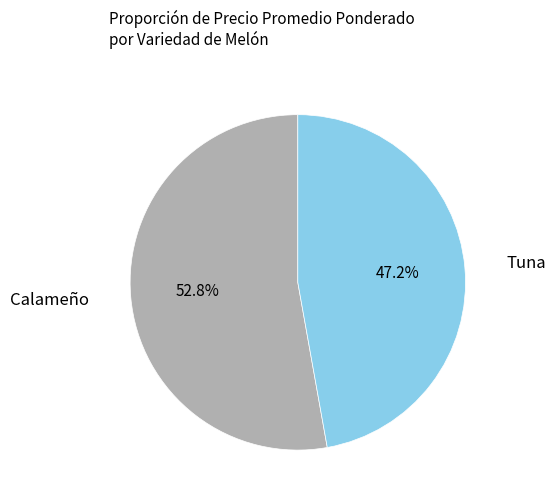

What portion of the pie excludes Calameño?

47.2%